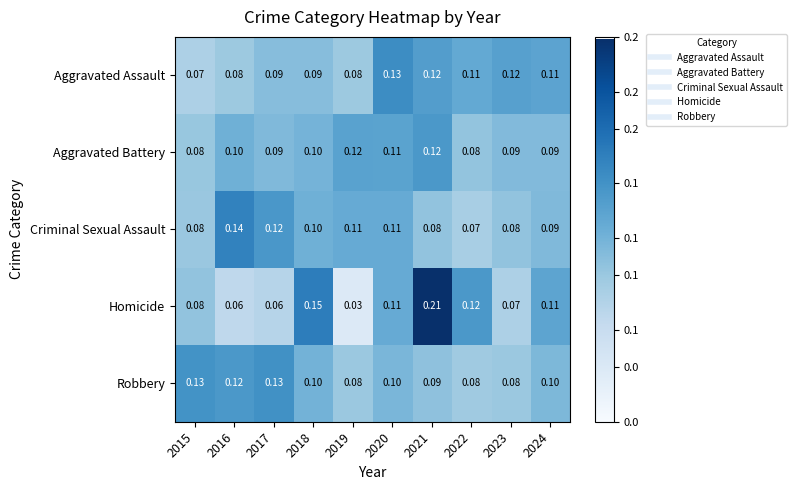

Which series has the largest total across all categories?

Robbery